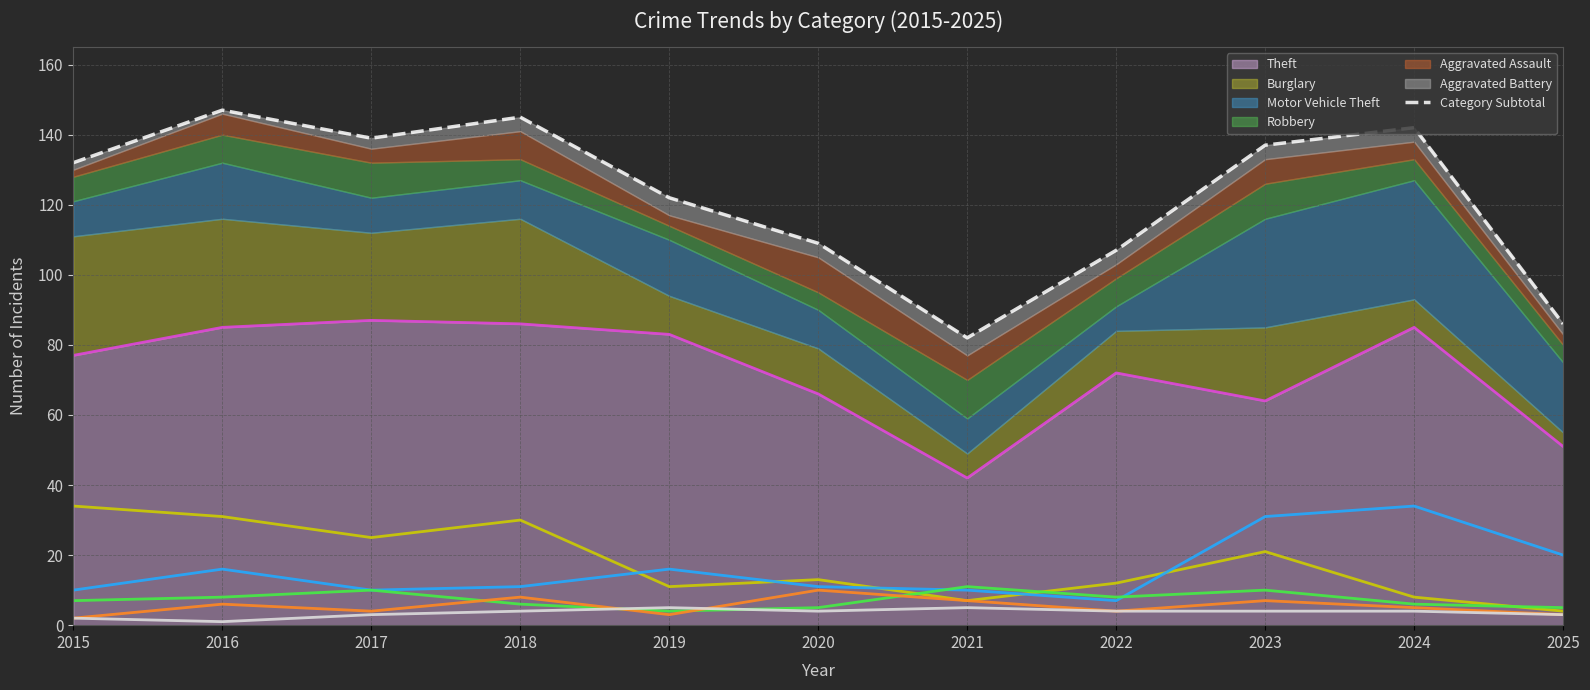

What is the value of the Theft point at the 11th from the left?

51